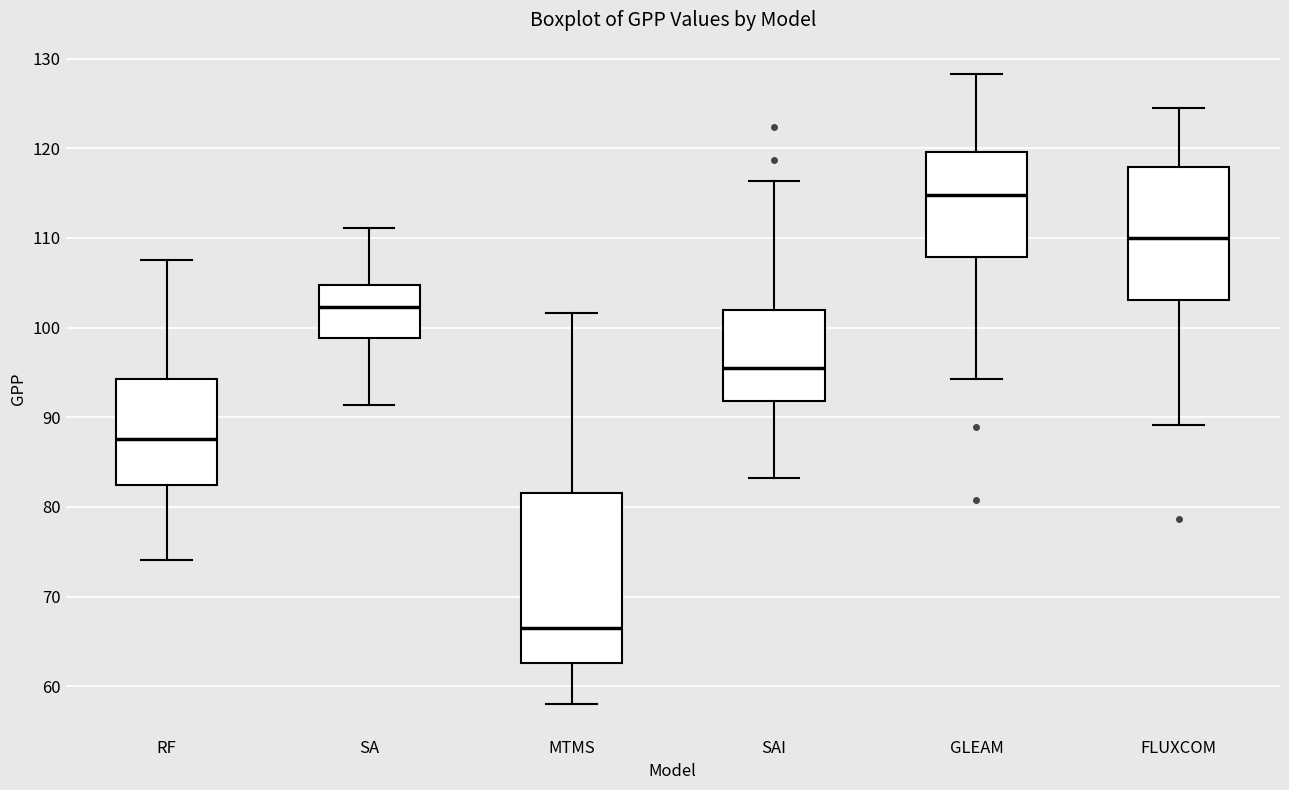

Where does the upper whisker of the box for MTMS end on the y-axis? The values are not printed on the chart, so give them approximately, as read against the axis.

102